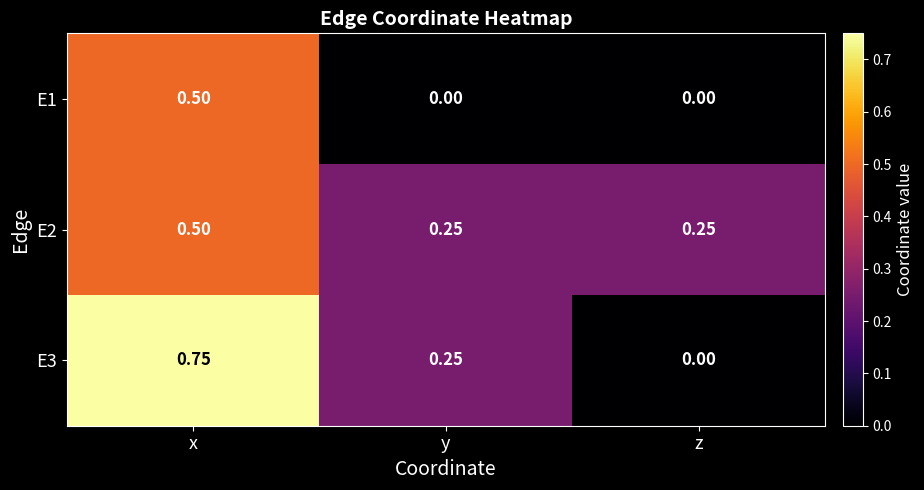

Where is E3 nearest to the value 0?

z